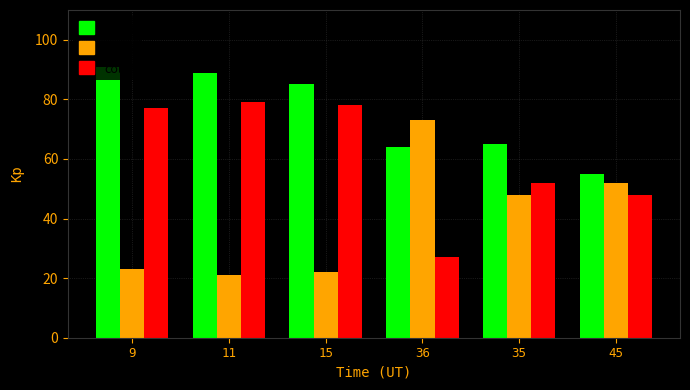

Read the col_2 value at 9, to the nearest 10.

20